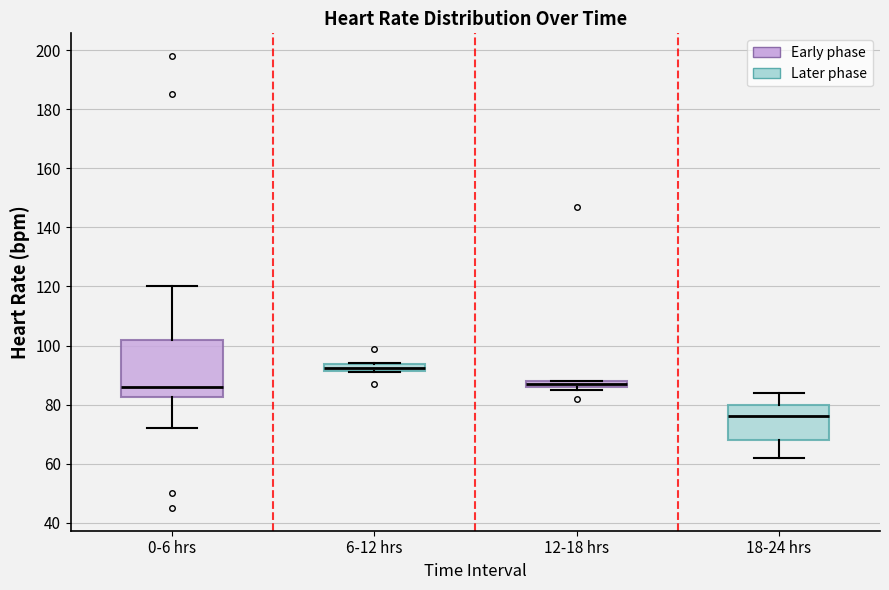

Comparing the boxes themselves (not the whiskers), which one is the tallest?

0-6 hrs